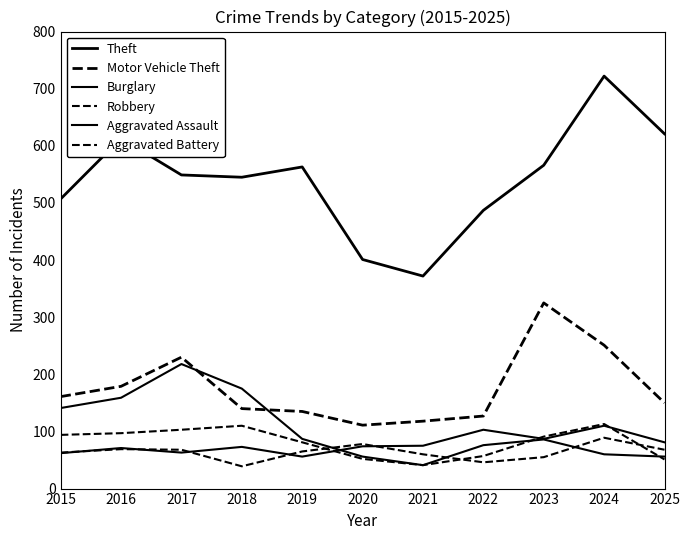

Does the chart have visible grid lines?

No